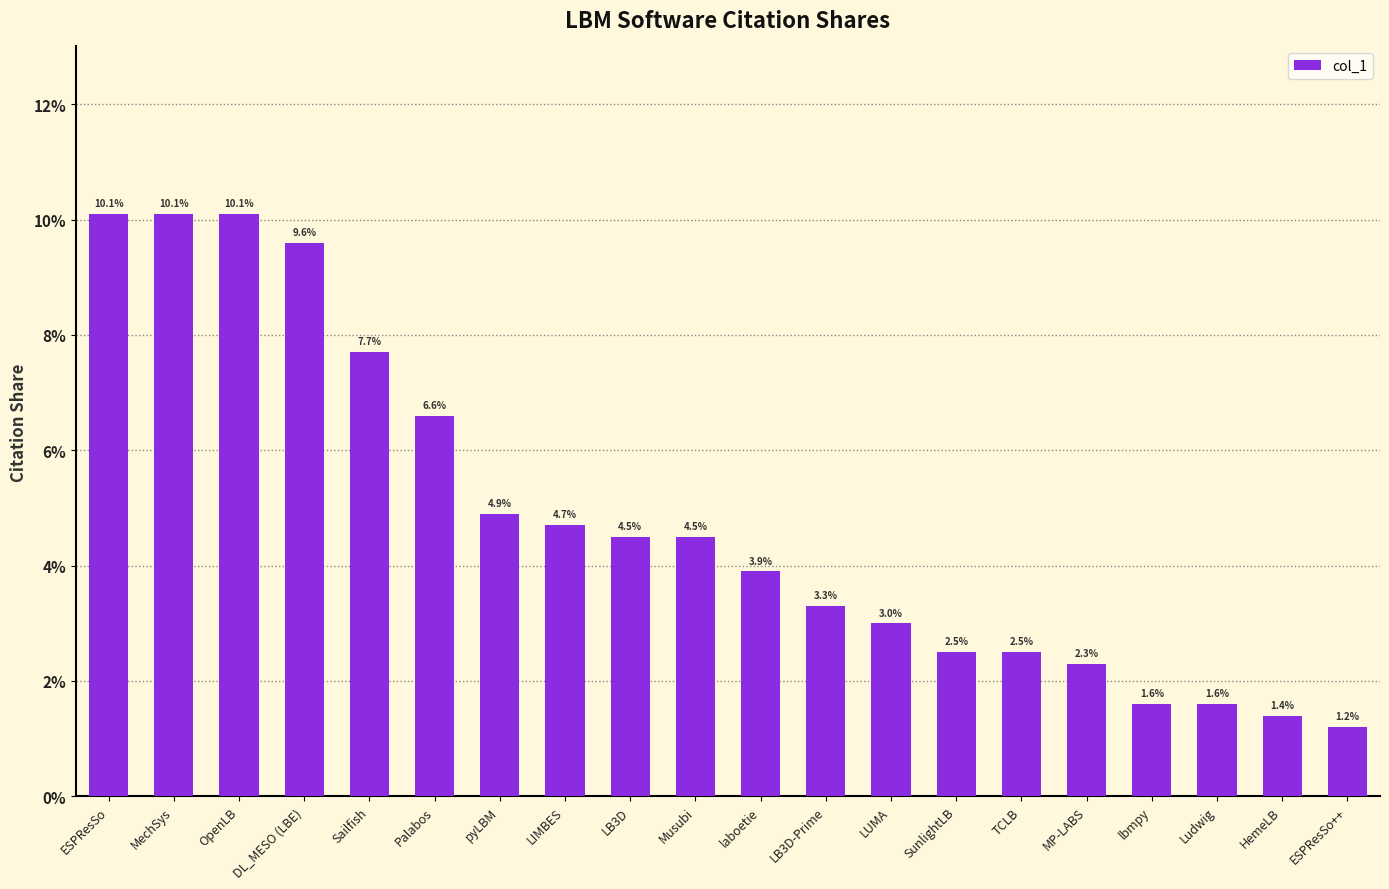

Reading left to right, list all the values displayed in this chart.

0.1	0.1	0.1	0.1	0.1	0.1	0.0	0.0	0.0	0.0	0.0	0.0	0.0	0.0	0.0	0.0	0.0	0.0	0.0	0.0